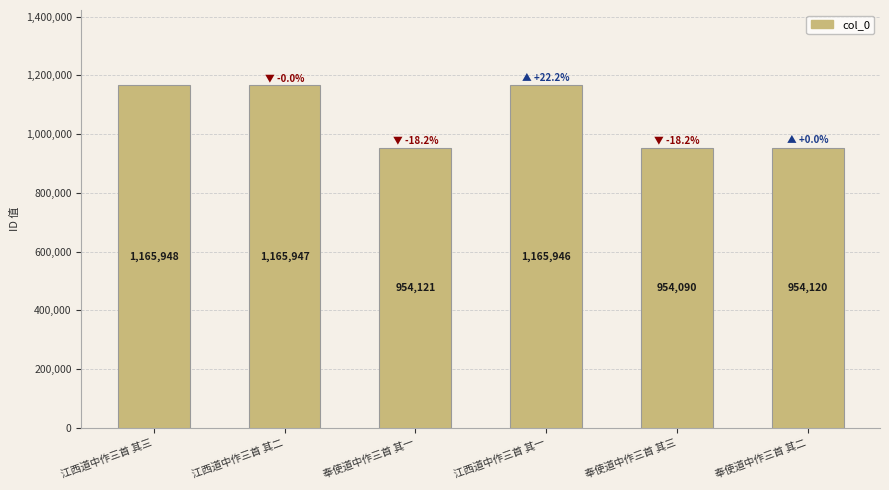

Are the bars horizontal?

No